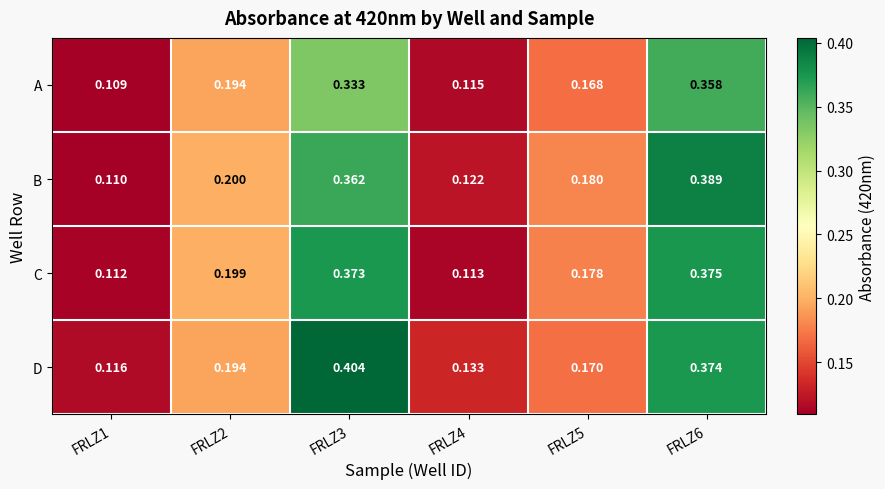

Which series has the largest total across all categories?

D